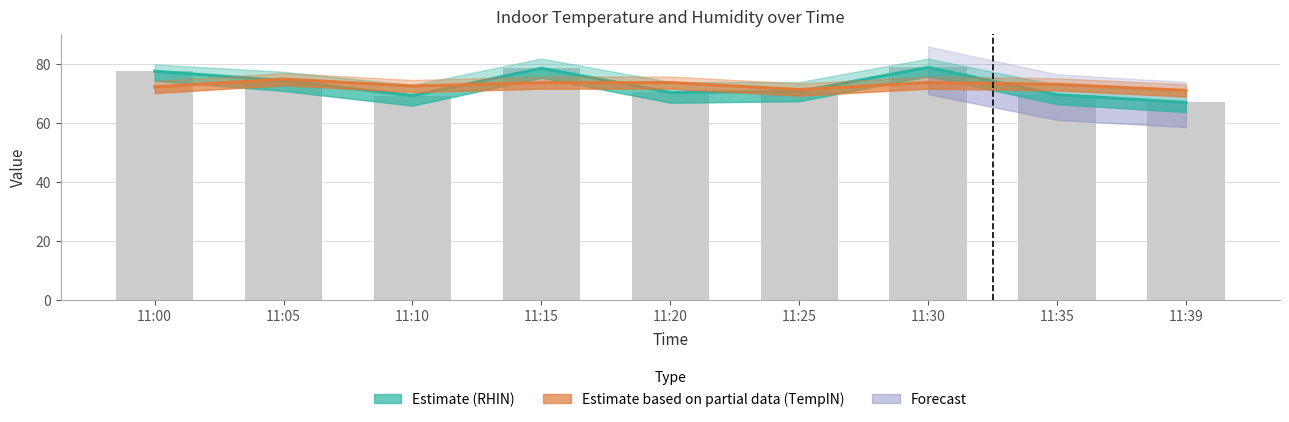

Which series has the widest spread of values?

RHIN (Estimate)